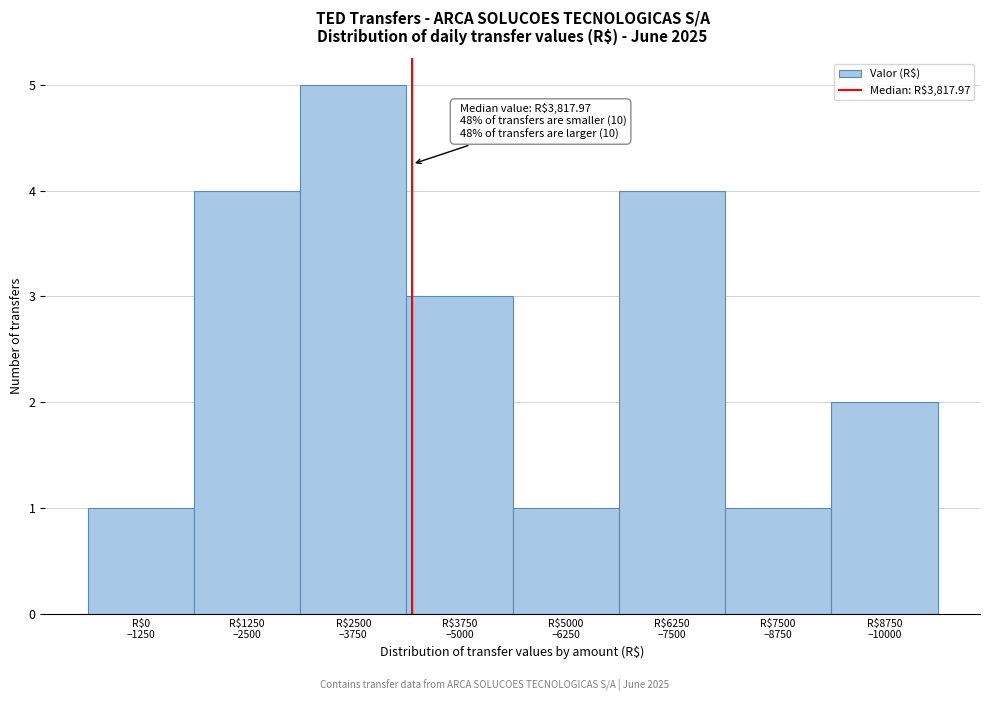

Reading left to right, extract all data points from this chart.

1	4	5	3	1	4	1	2